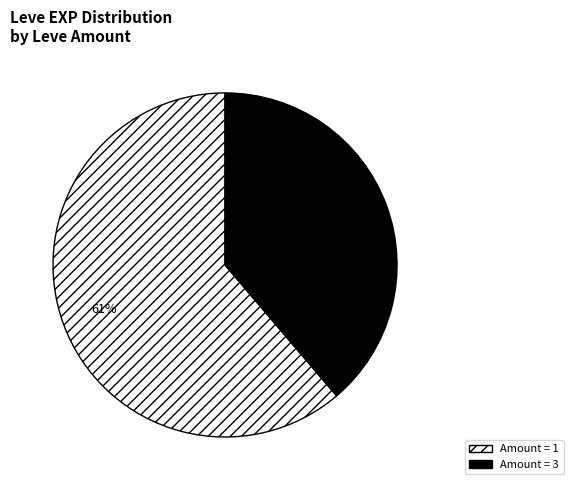

Rank the categories by value from lowest to highest.

Amount = 3, Amount = 1